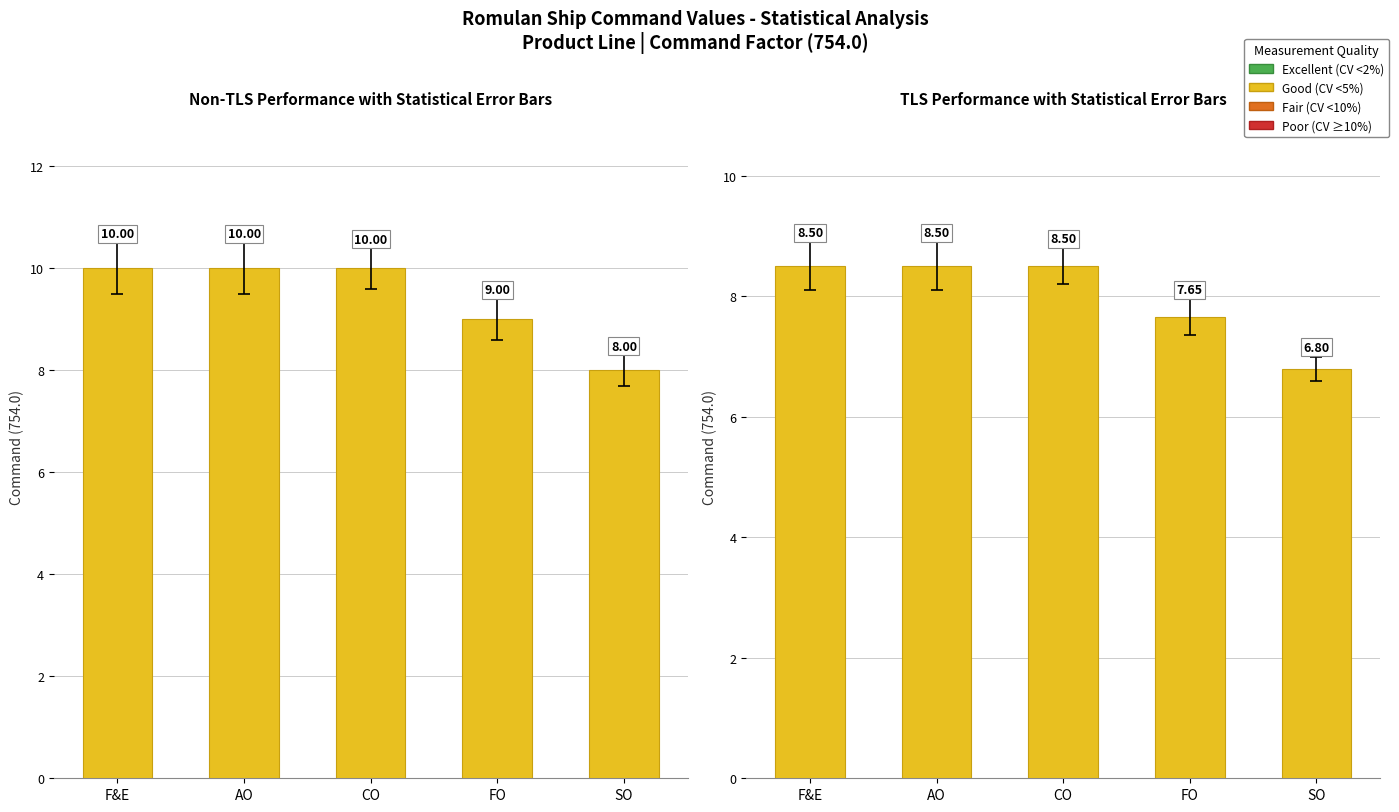

List the labels in order of value, smallest first.

SO, FO, F&E, AO, CO